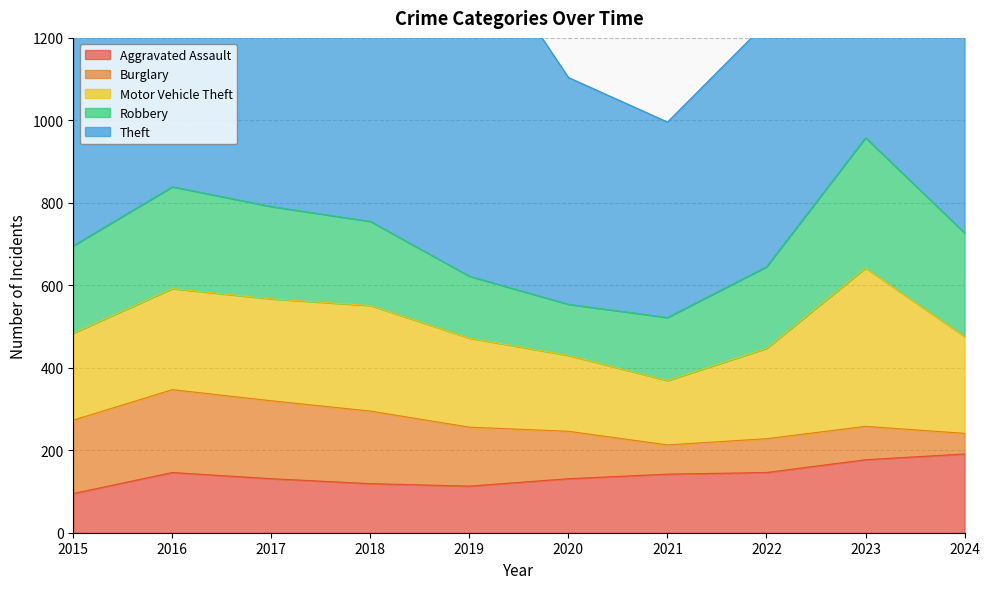

Is it true that Theft equals 550 at 2020?

True